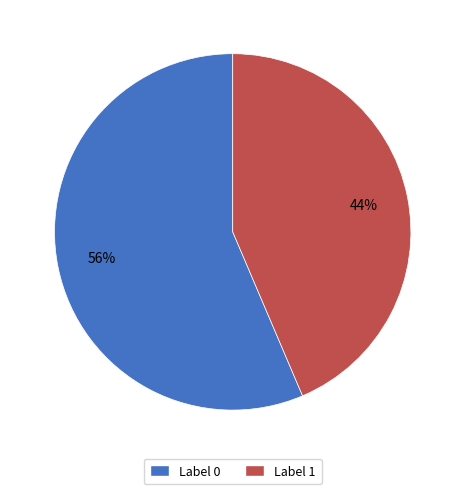

How many slices are in this pie chart?

2